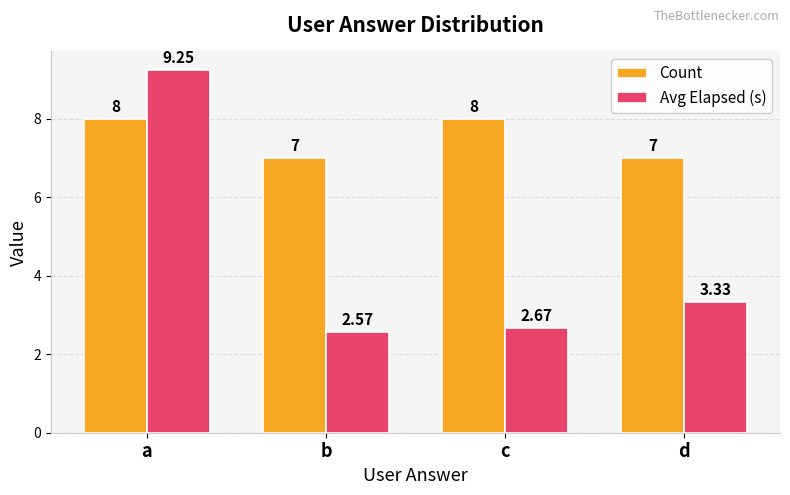

What is the total value across all series at d?

10.3